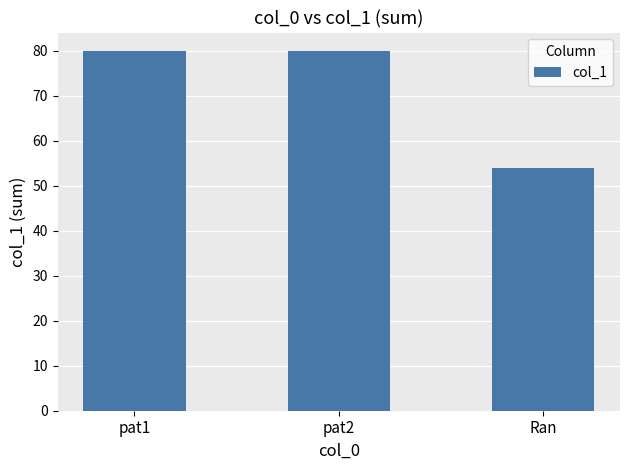

Count the values in the range 54 to 80.

3